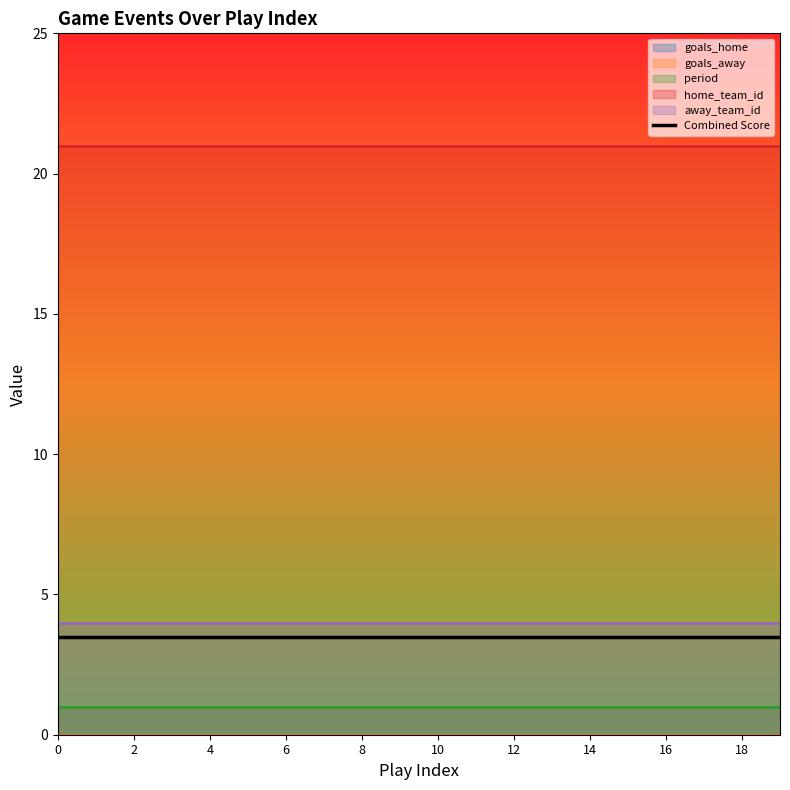

How many lines are shown in the chart?

5